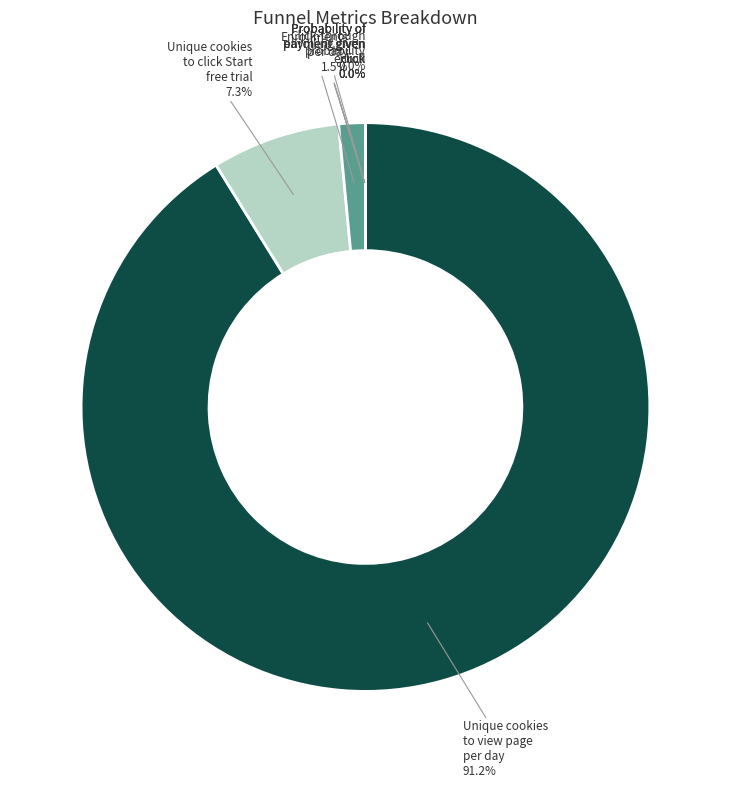

To the nearest percent, what is the difference between the largest and smallest slice percentages?

91%